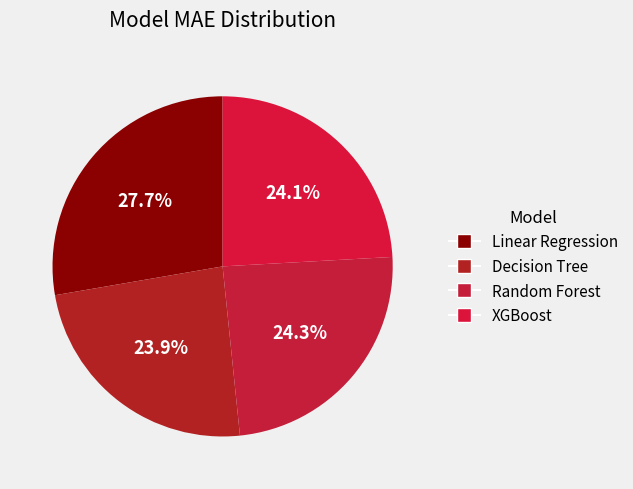

How many segments does this pie chart have?

4